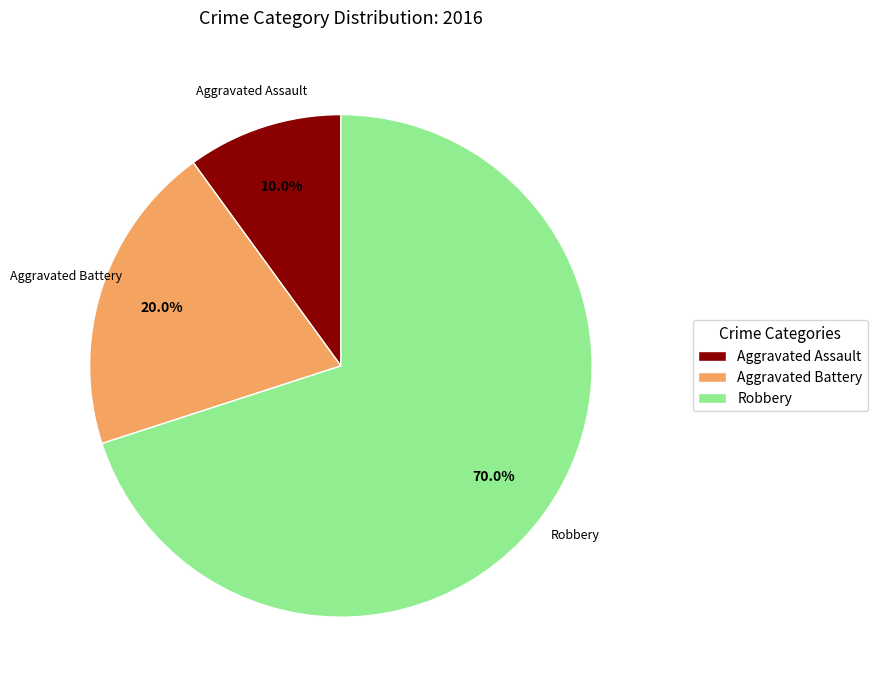

Is it true that Robbery is 56% of the pie?

False